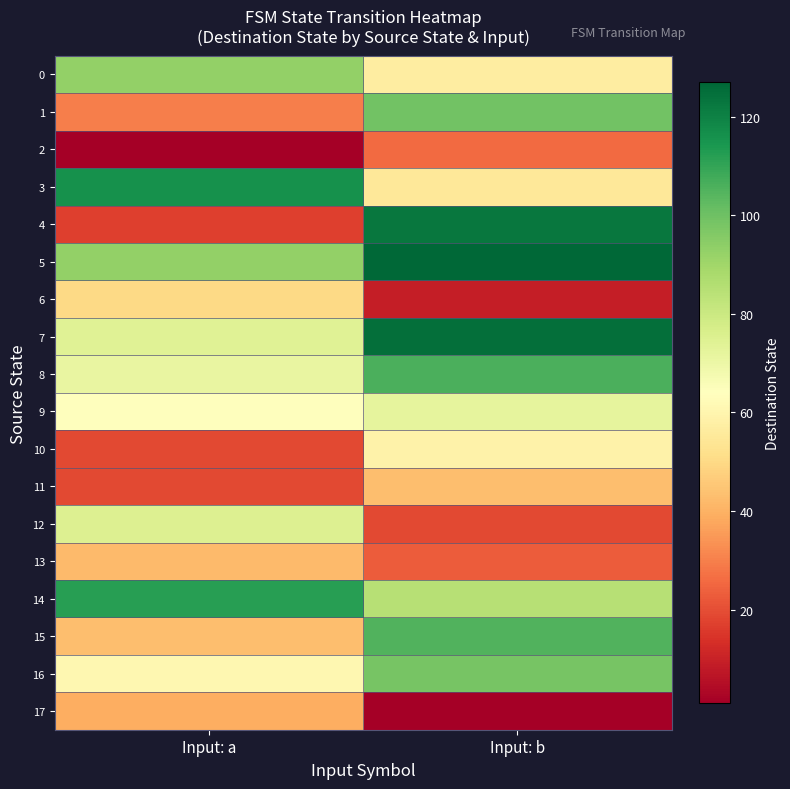

How many data points does each series have?

2